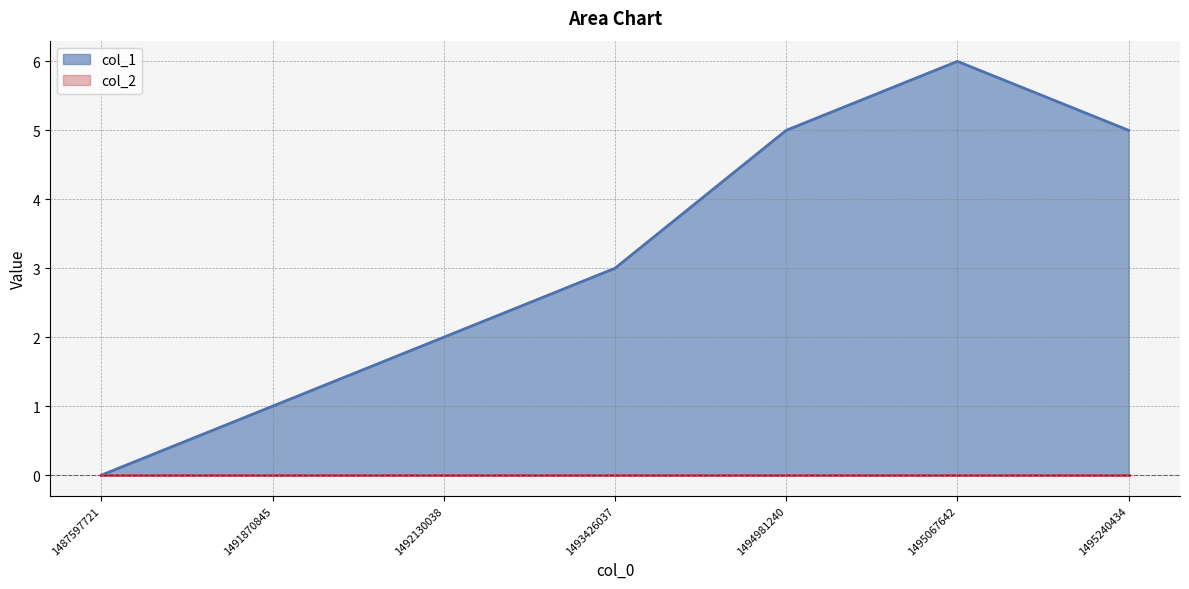

Rank the categories by value from highest to lowest.

1495067642, 1494981240, 1495240434, 1493426037, 1492130038, 1491870845, 1487597721